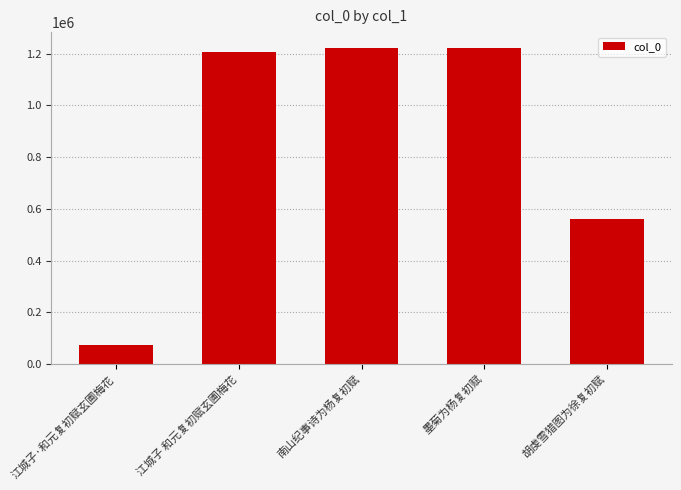

What is the minimum value shown in the chart?

73137